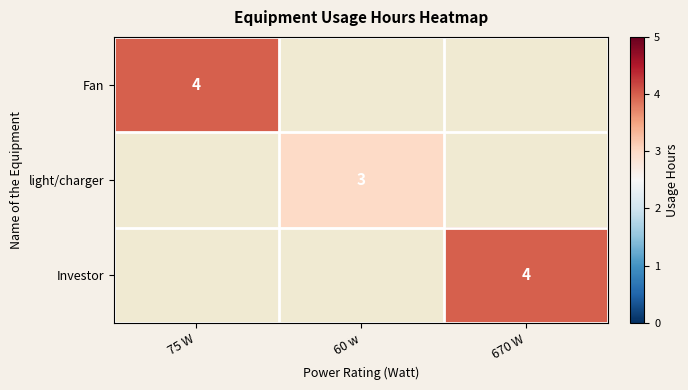

The value of Investor at 670 W is 4. True or false?

True